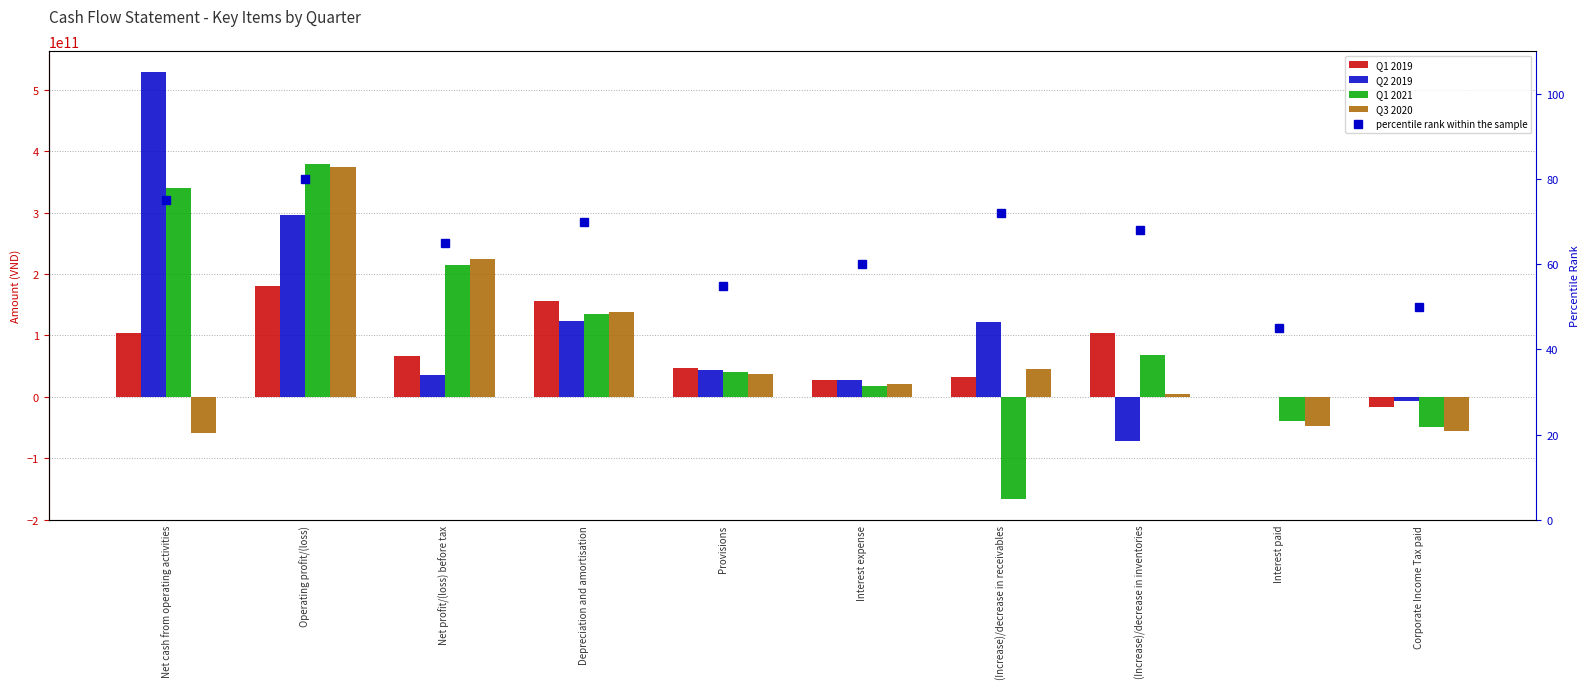

At how many categories does at least one series exceed 281125351126?

2